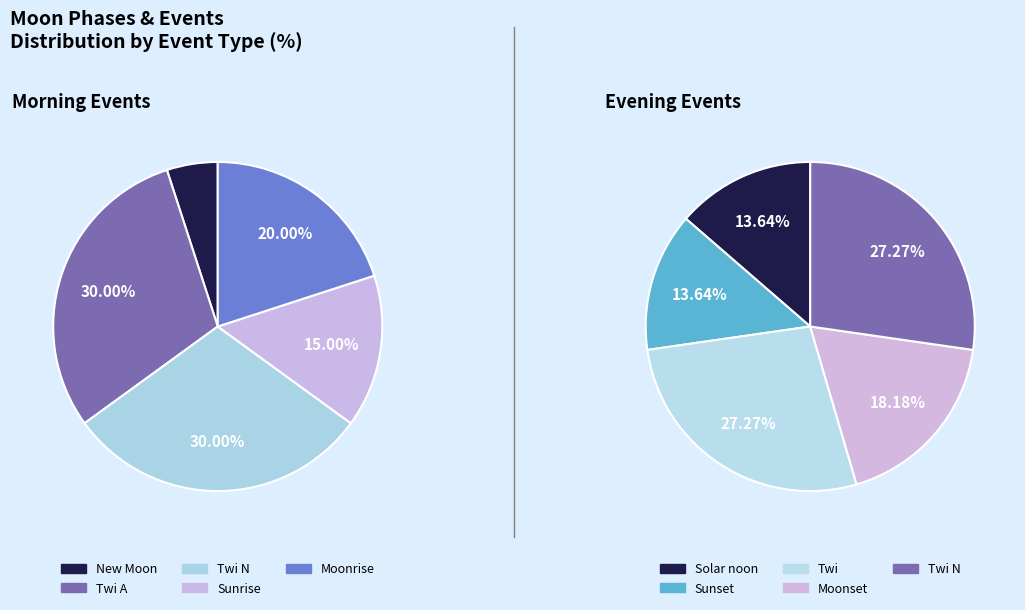

Does Twi N represent more than half of the total?

No